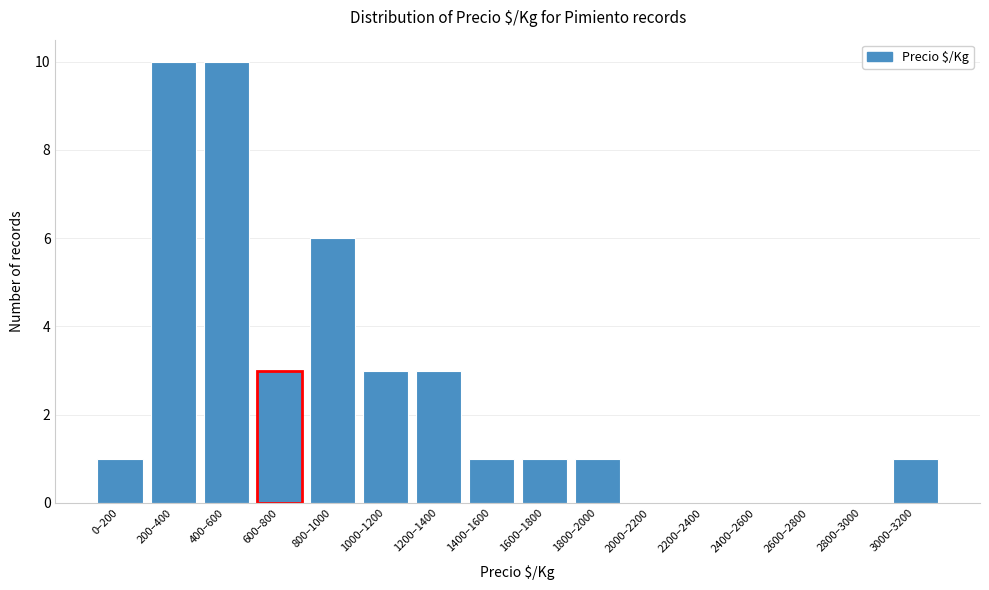

Reading left to right, what are all the values shown in this chart?

0–200=1	200–400=10	400–600=10	600–800=3	800–1000=6	1000–1200=3	1200–1400=3	1400–1600=1	1600–1800=1	1800–2000=1	2000–2200=0	2200–2400=0	2400–2600=0	2600–2800=0	2800–3000=0	3000–3200=1